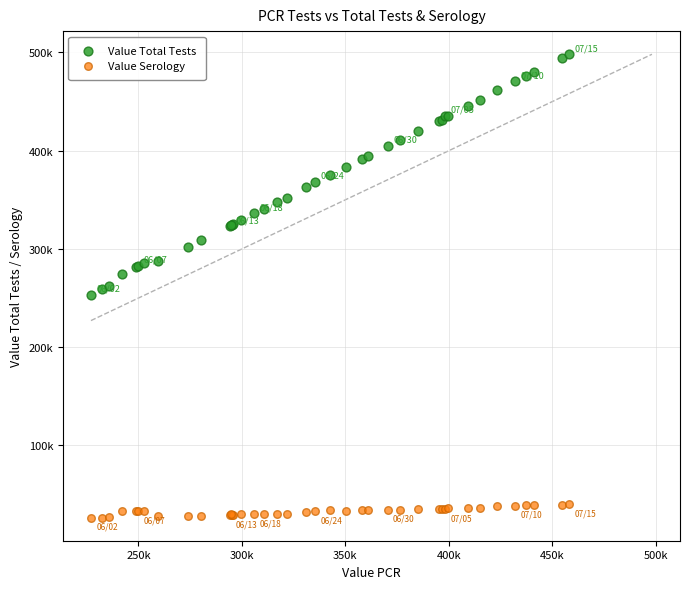

Which series contains the lowest Y value?

Value Serology